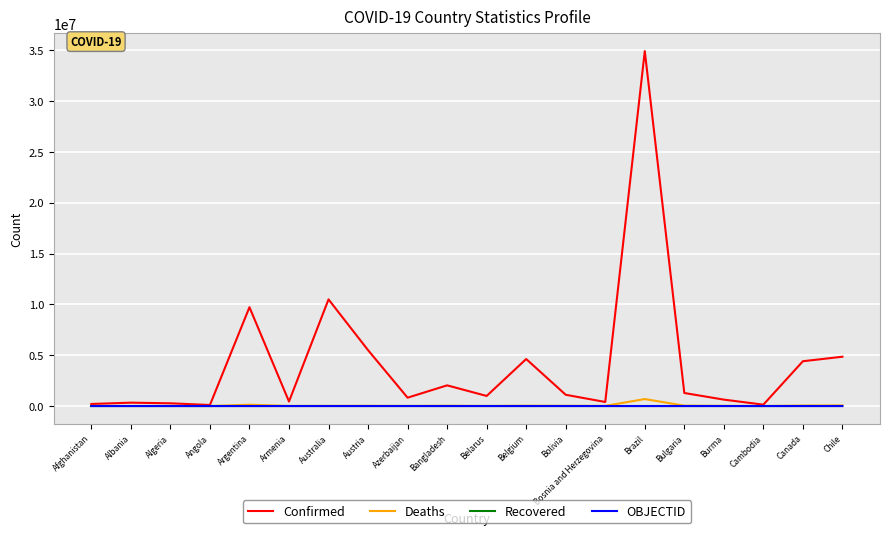

Does the chart have visible grid lines?

Yes